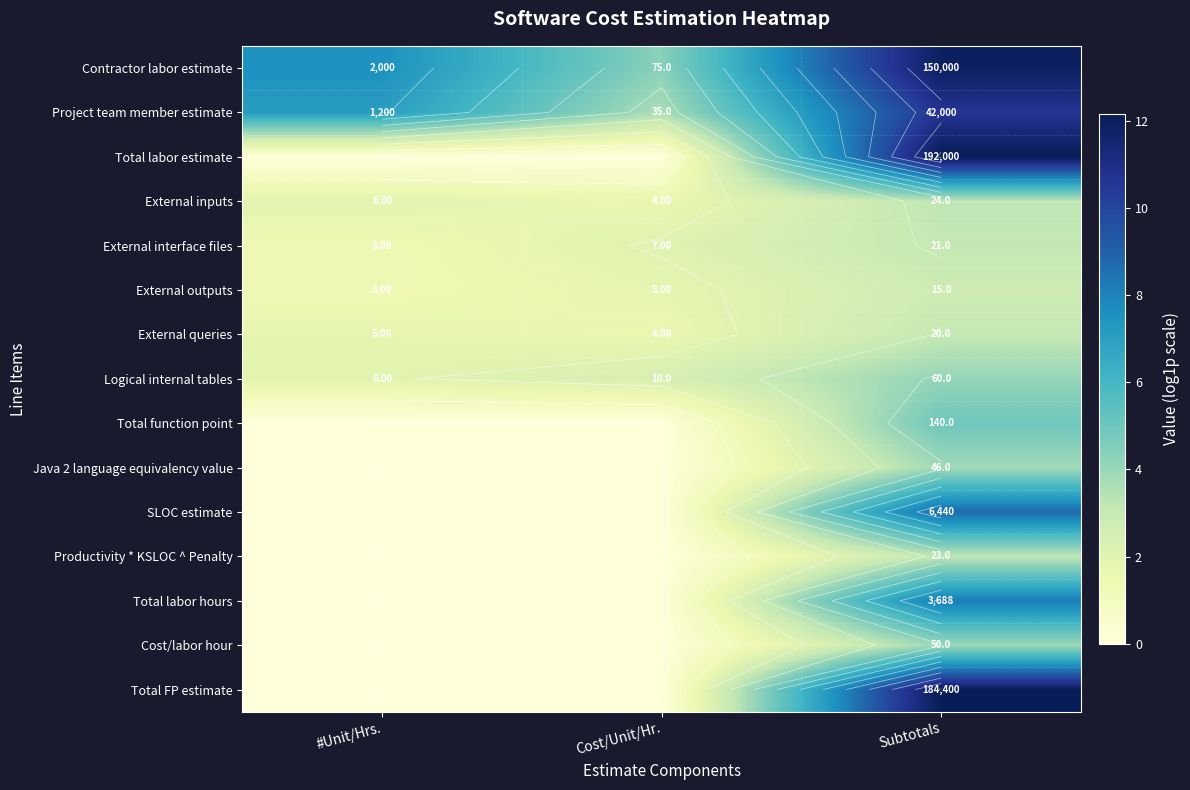

Which label corresponds to the largest value in the chart?

Subtotals